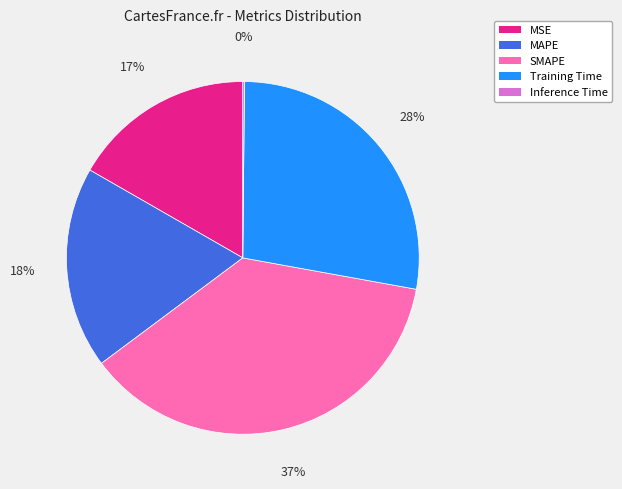

Which category has the biggest portion of the pie?

SMAPE